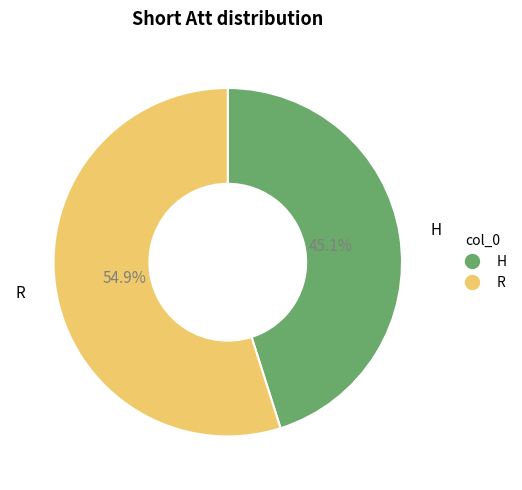

Which slice represents more than half of the pie?

R